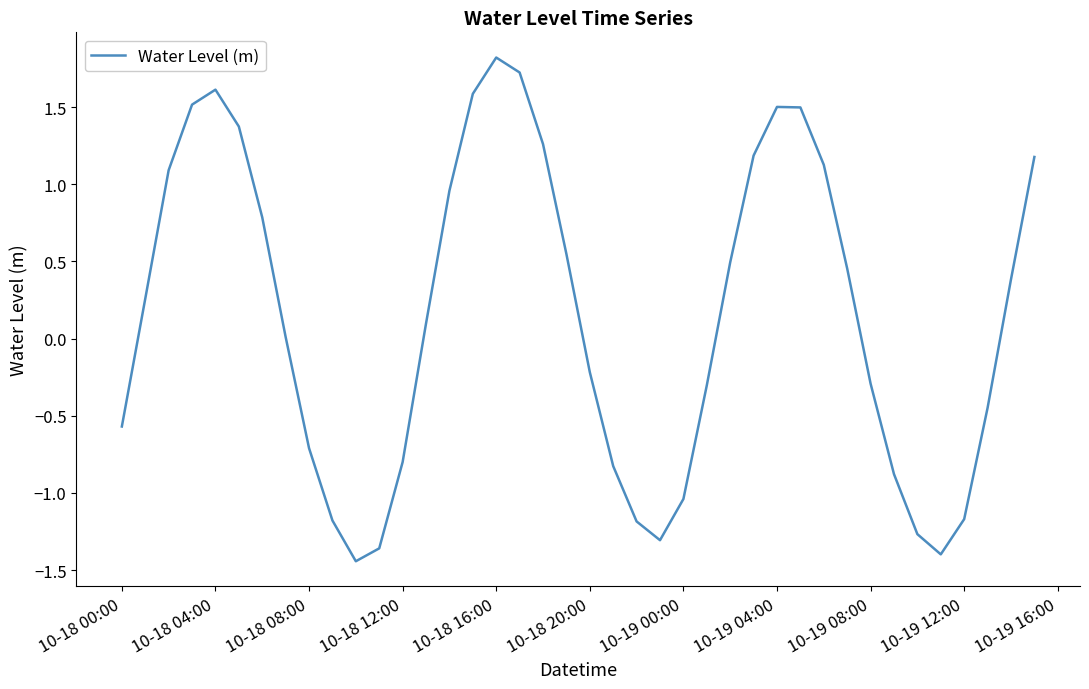

What is the greatest value displayed?

1.8